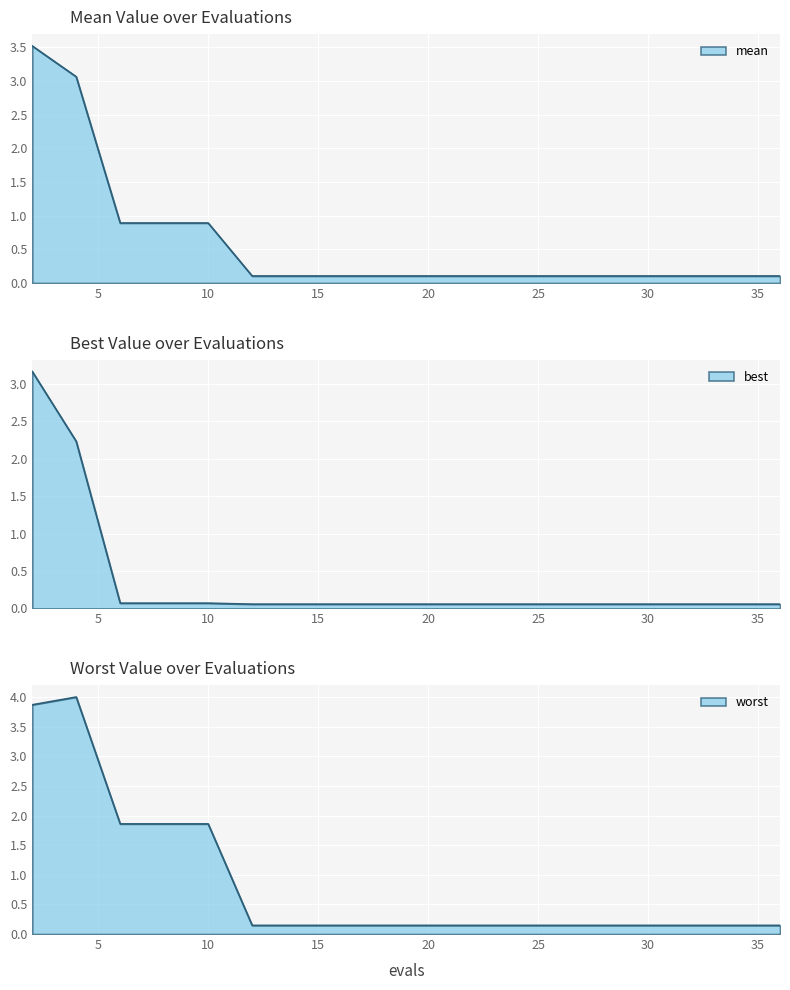

Where is mean nearest to the value 1?

6